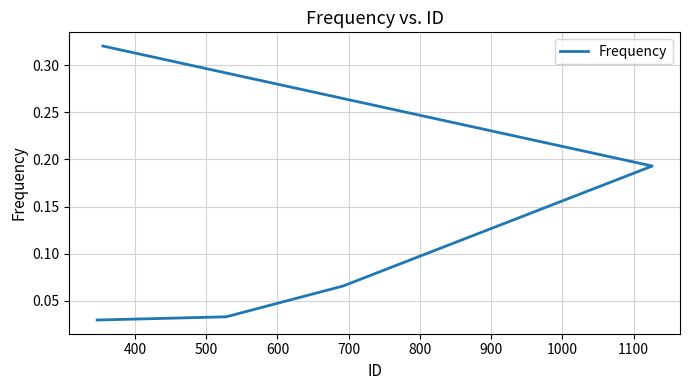

True or false: there are more than 0 points higher than both neighbors.

False